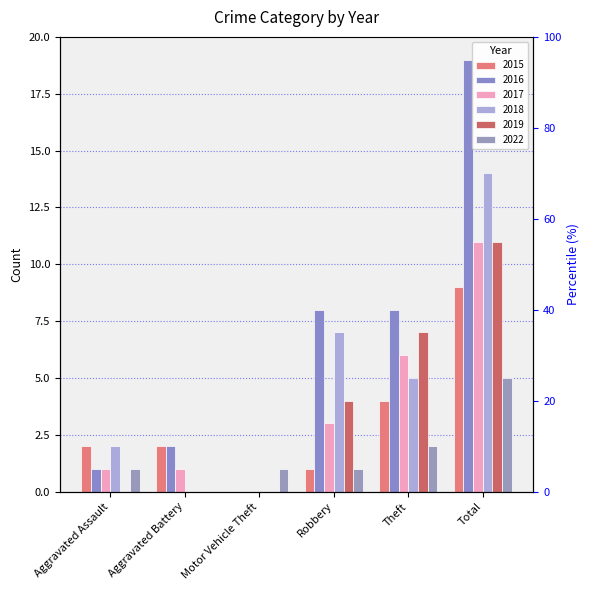

What are all the series names shown in the legend?

2015, 2016, 2017, 2018, 2019, 2022